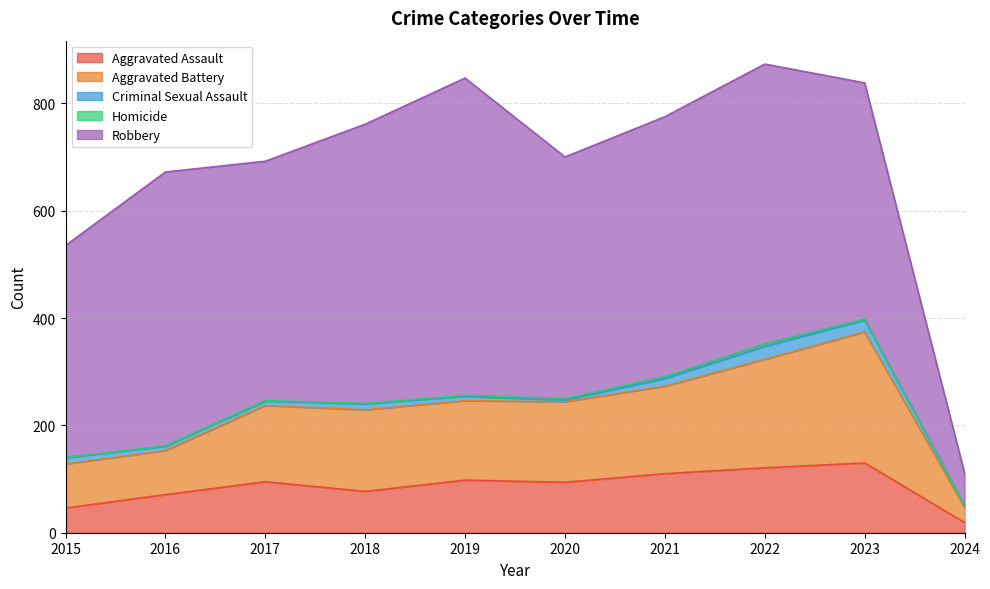

Reading left to right, transcribe all the data shown in this chart.

Aggravated Assault: 46	71	95	77	98	94	110	121	130	19
Aggravated Battery: 82	82	142	152	148	150	163	202	244	28
Criminal Sexual Assault: 12	8	8	11	8	3	14	24	22	4
Homicide: 0	1	1	1	2	3	4	5	2	1
Robbery: 395	510	446	520	591	450	484	521	440	59